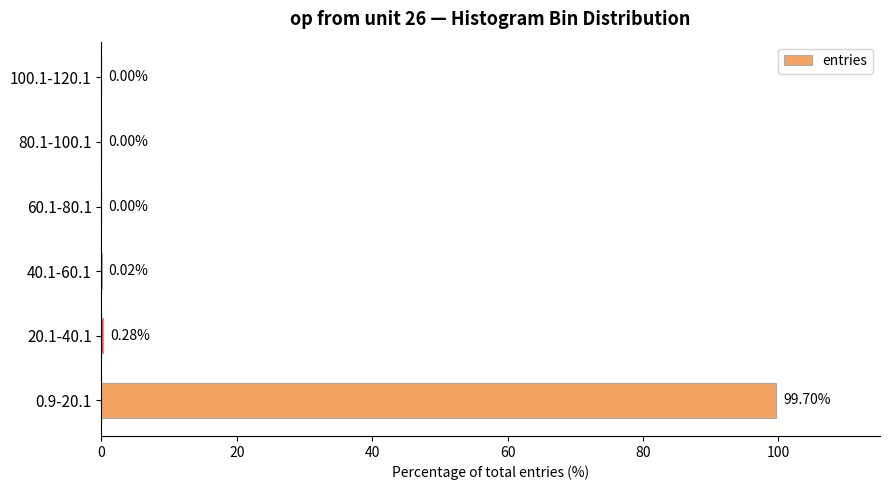

Are the bars horizontal?

Yes